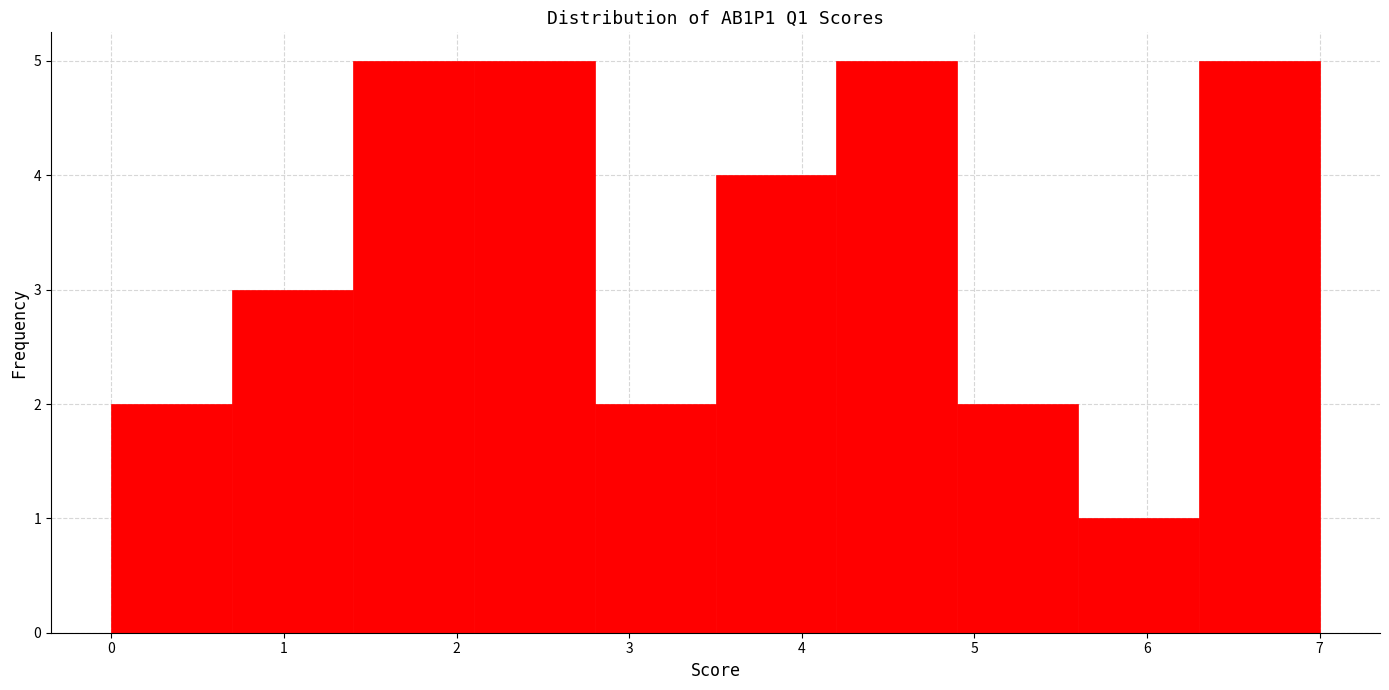

Reading left to right, list every bar in this chart as the range it spans on the x-axis followed by its height. The values are not printed on the chart, so give them approximately, as read against the axis.

0.0 to 0.7: 2
0.7 to 1.4: 3
1.4 to 2.1: 5
2.1 to 2.8: 5
2.8 to 3.5: 2
3.5 to 4.2: 4
4.2 to 4.9: 5
4.9 to 5.6: 2
5.6 to 6.3: 1
6.3 to 7.0: 5